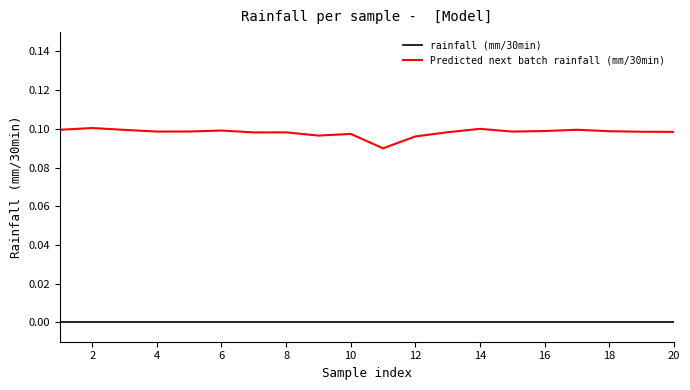

Rank the series by their maximum value, from highest to lowest.

Predicted next batch rainfall (mm/30min), rainfall (mm/30min)